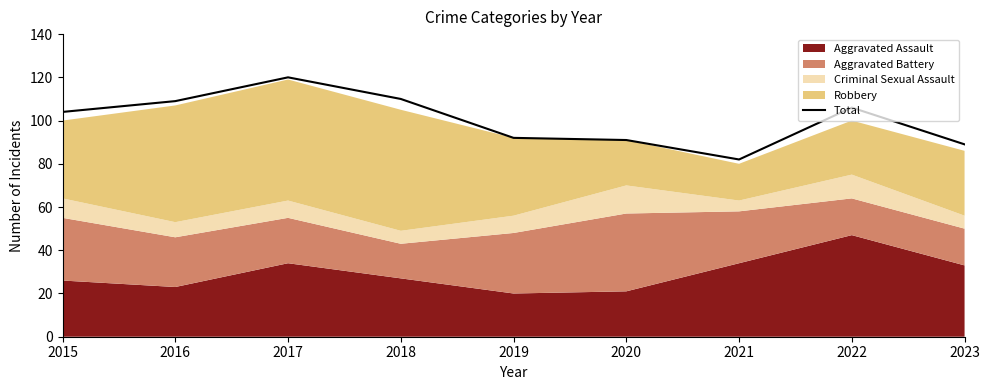

Rank the categories by value from highest to lowest.

2017, 2018, 2016, 2022, 2015, 2019, 2020, 2023, 2021